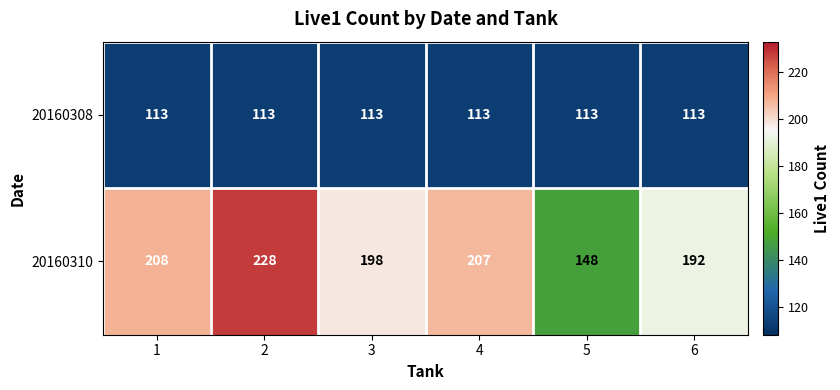

What is the smallest value displayed?

113